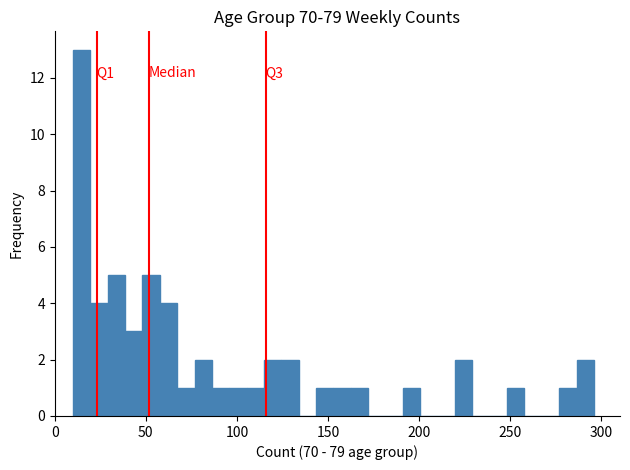

Read against the x-axis, roughly where is the centre of the tallest bar?

15